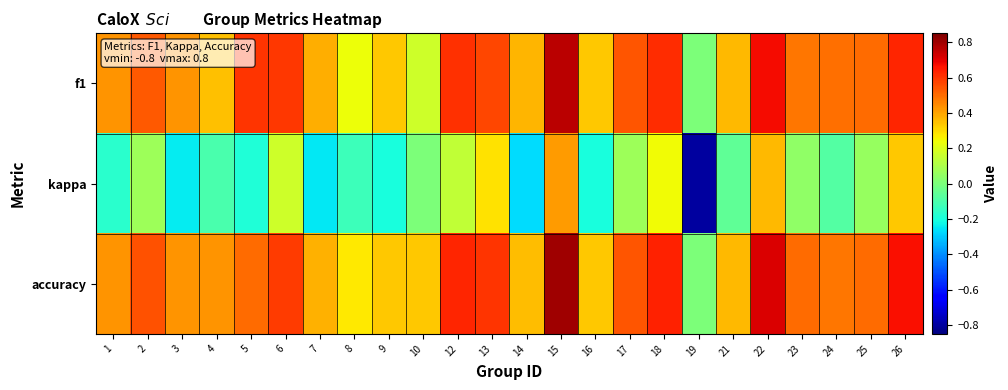

Count the number of data series in this chart.

3